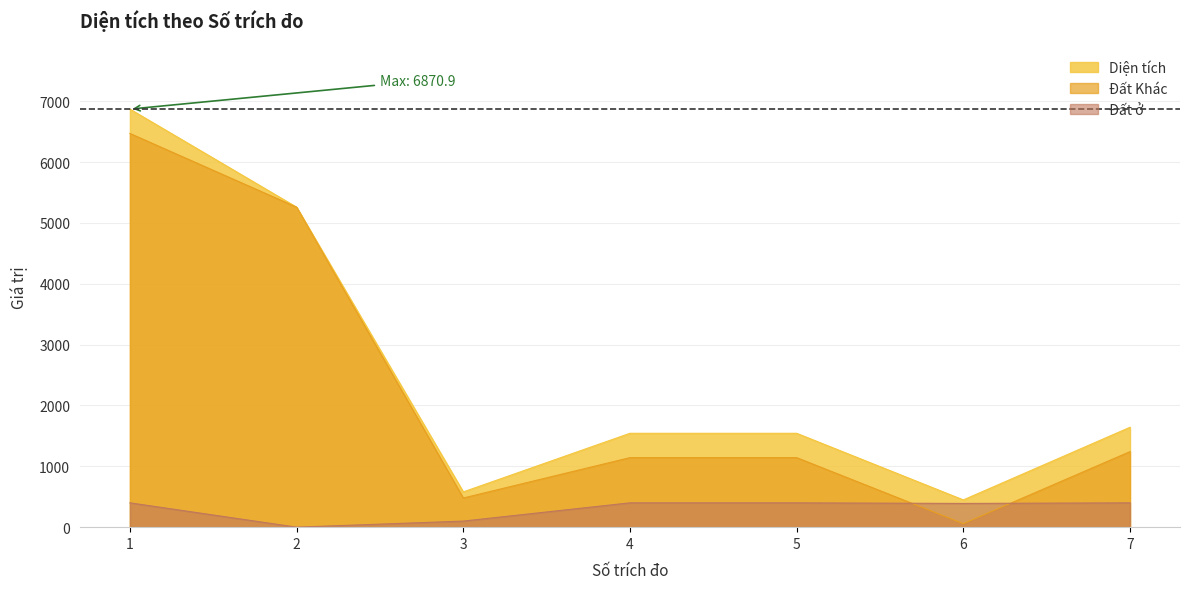

Is the value of Đất ở at 2 greater than the value of Diện tích at 4?

No